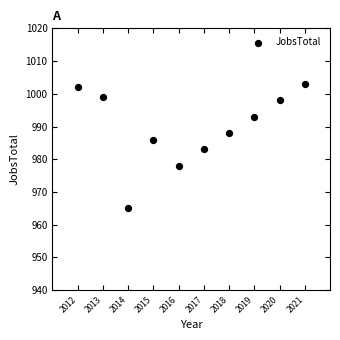

What Y value in the scatter plot is closest to 984?

983